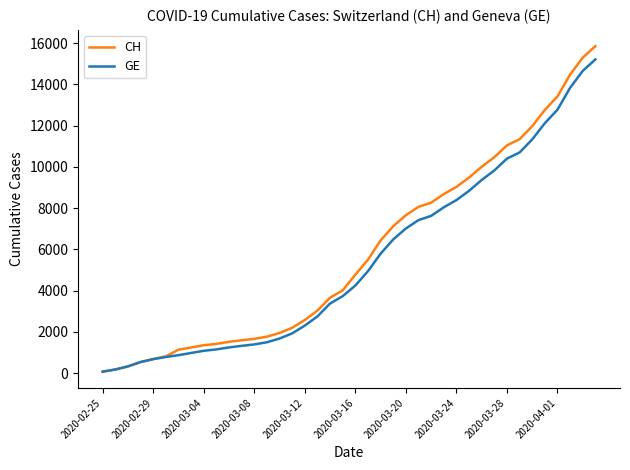

Which series has the widest spread of values?

CH